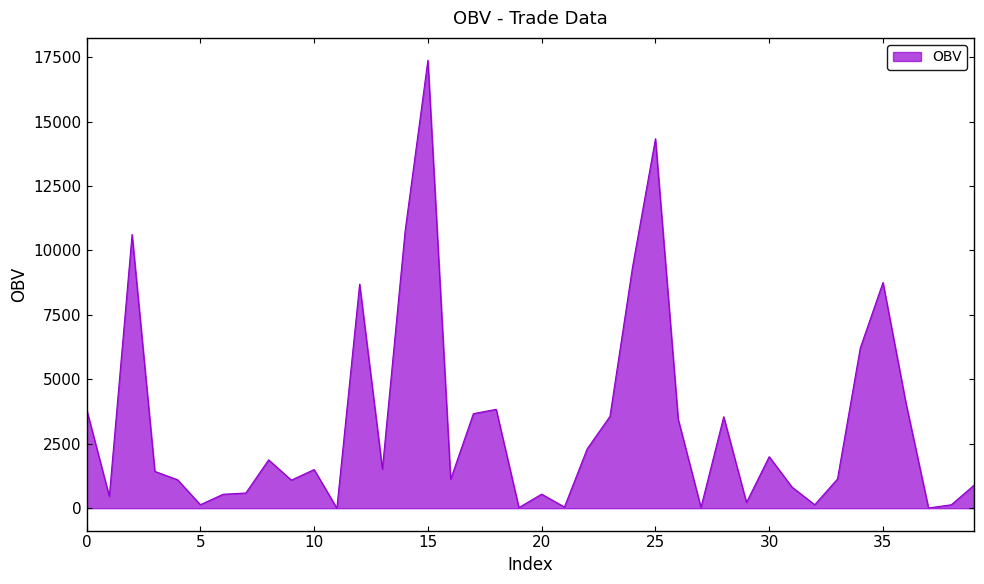

What is the difference between the maximum and minimum values?

17377.0